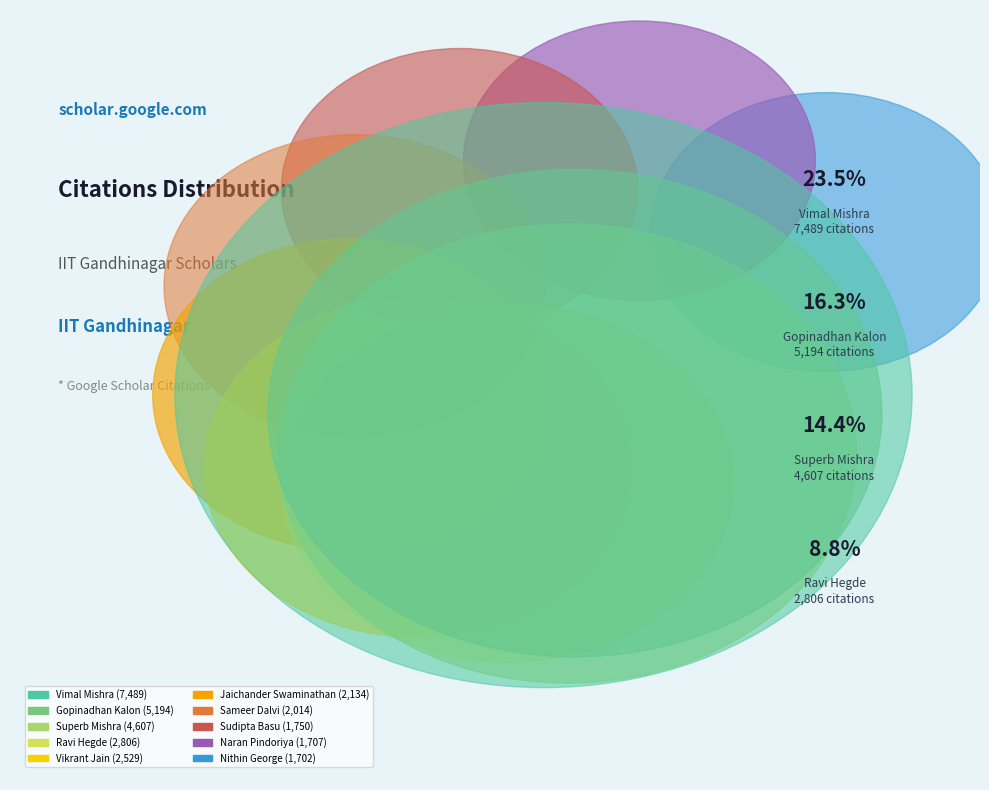

Which slice is the smallest?

Nithin George